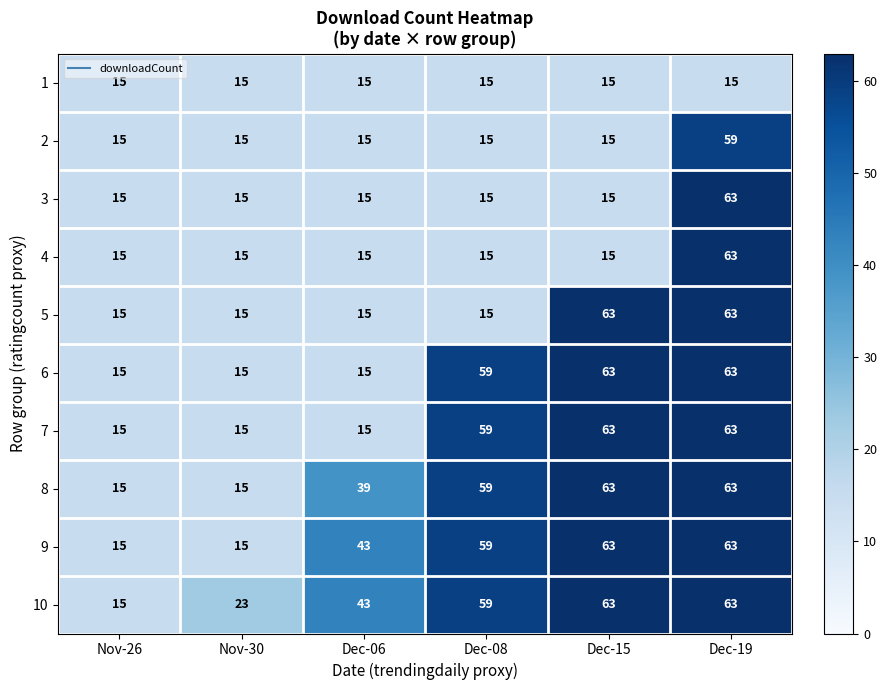

The value of 10 at Nov-26 is 6. True or false?

False